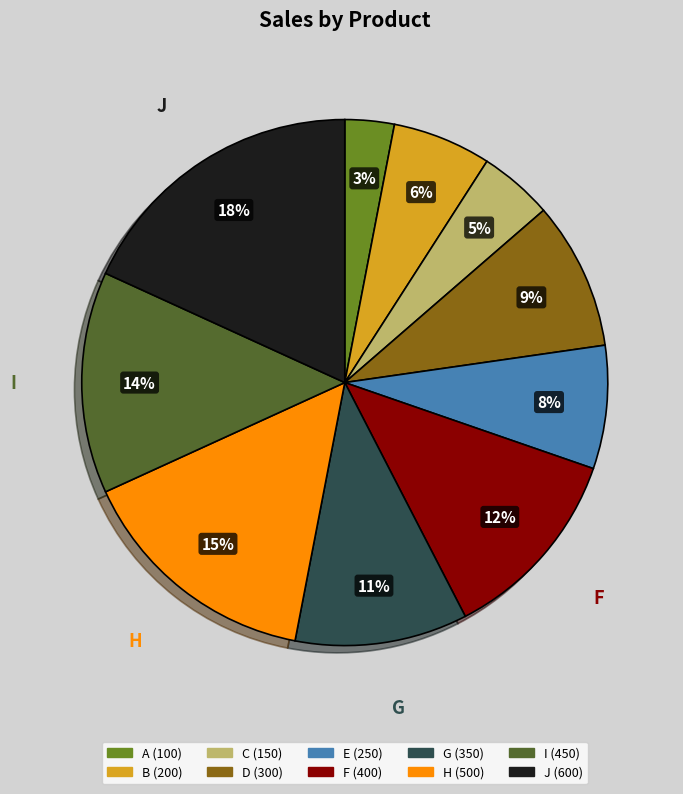

To the nearest percent, what is the combined percentage of J and E?

26%